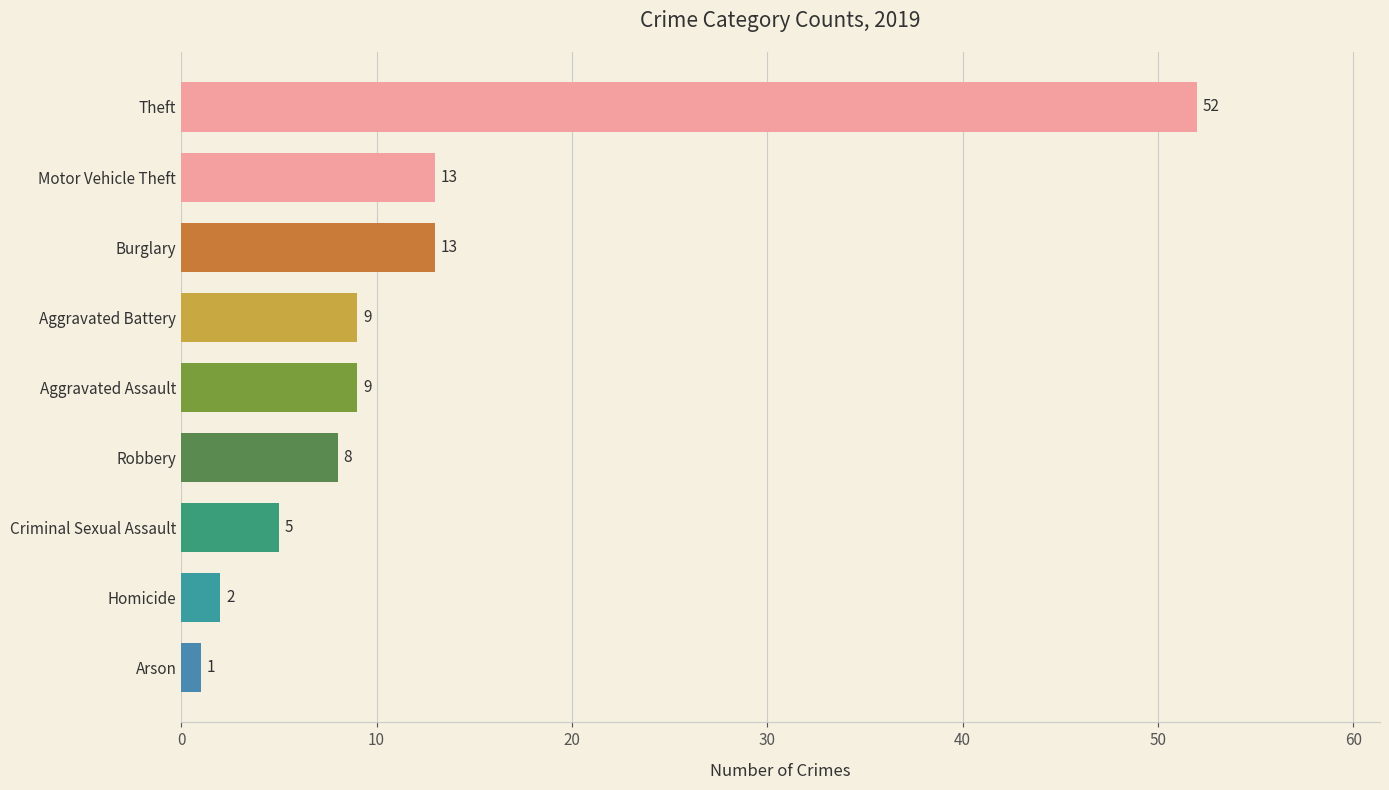

What is the value of the 6th bar from the top?

8